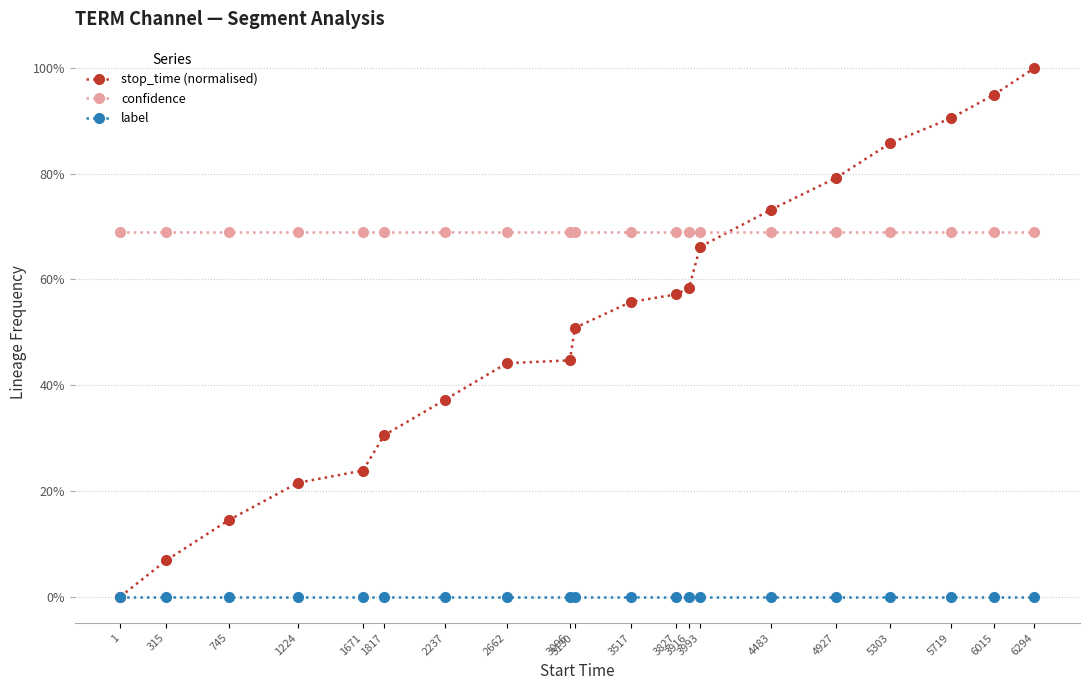

Reading left to right, transcribe all the data shown in this chart.

stop_time (normalised): 1=0.0	315=0.1	745=0.1	1224=0.2	1671=0.2	1817=0.3	2237=0.4	2662=0.4	3096=0.4	3130=0.5	3517=0.6	3827=0.6	3916=0.6	3993=0.7	4483=0.7	4927=0.8	5303=0.9	5719=0.9	6015=0.9	6294=1.0
confidence: 1=0.7	315=0.7	745=0.7	1224=0.7	1671=0.7	1817=0.7	2237=0.7	2662=0.7	3096=0.7	3130=0.7	3517=0.7	3827=0.7	3916=0.7	3993=0.7	4483=0.7	4927=0.7	5303=0.7	5719=0.7	6015=0.7	6294=0.7
label: 1=0.0	315=0.0	745=0.0	1224=0.0	1671=0.0	1817=0.0	2237=0.0	2662=0.0	3096=0.0	3130=0.0	3517=0.0	3827=0.0	3916=0.0	3993=0.0	4483=0.0	4927=0.0	5303=0.0	5719=0.0	6015=0.0	6294=0.0